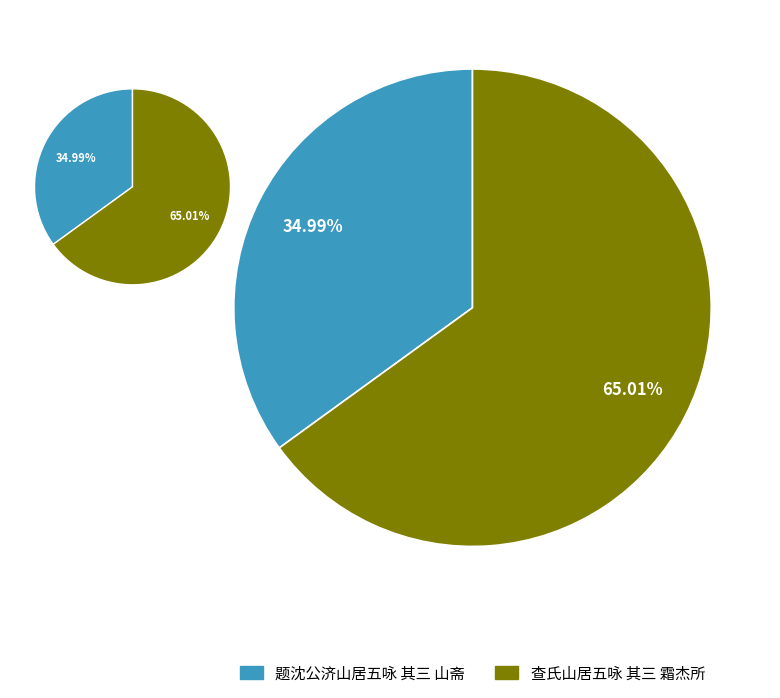

Is the sum of 题沈公济山居五咏 其三 山斋 and 查氏山居五咏 其三 霜杰所 greater than half?

Yes